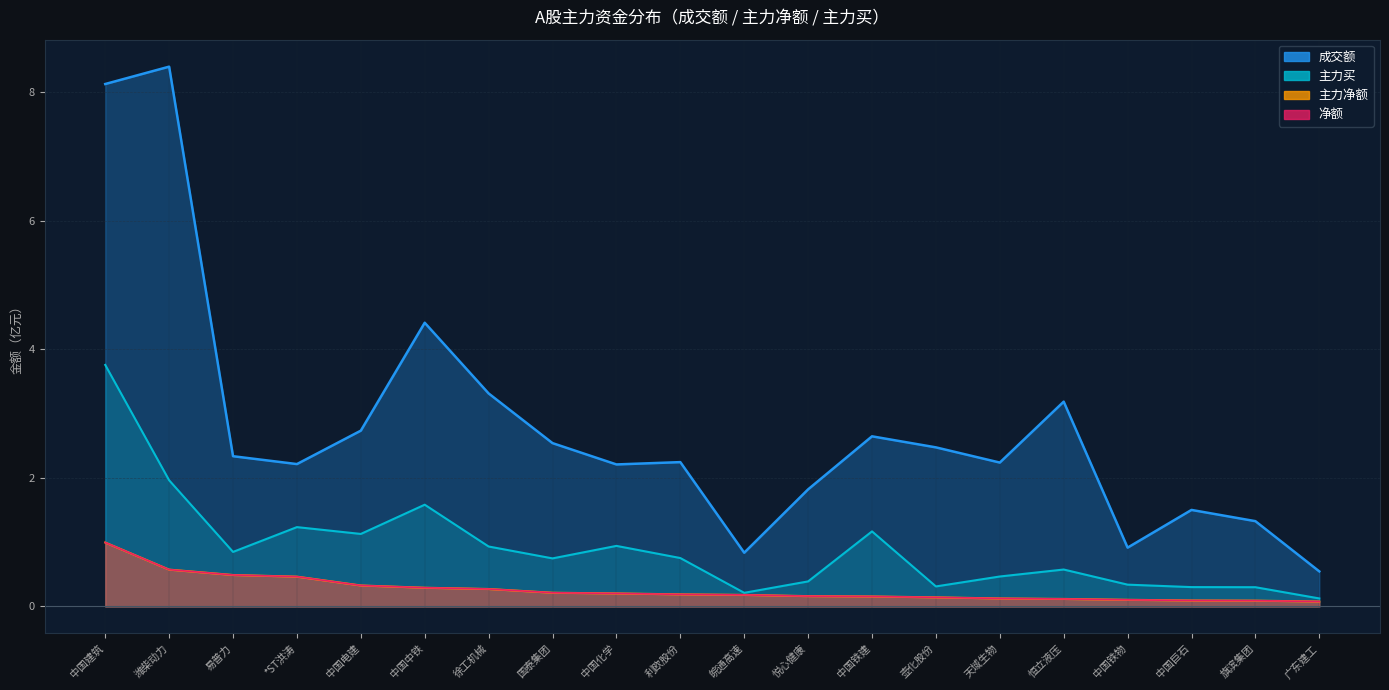

Between 中国建筑 and 广东建工, which series saw the biggest shift?

成交额